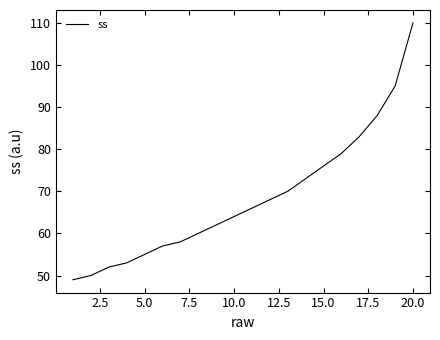

What is the difference between the maximum and minimum values?

61